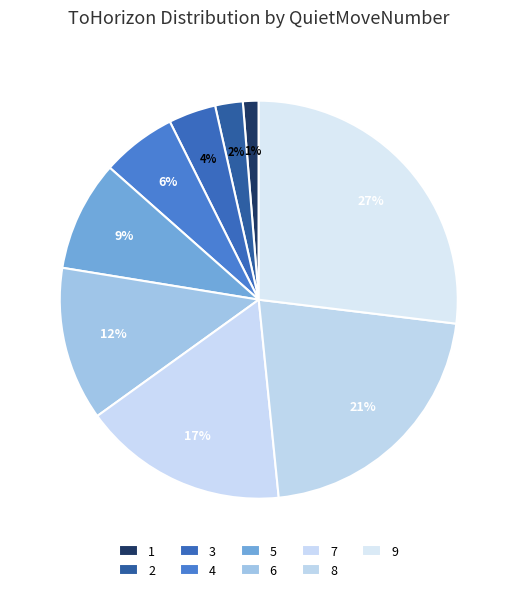

To the nearest percent, what is the difference between the largest and smallest slice percentages?

26%